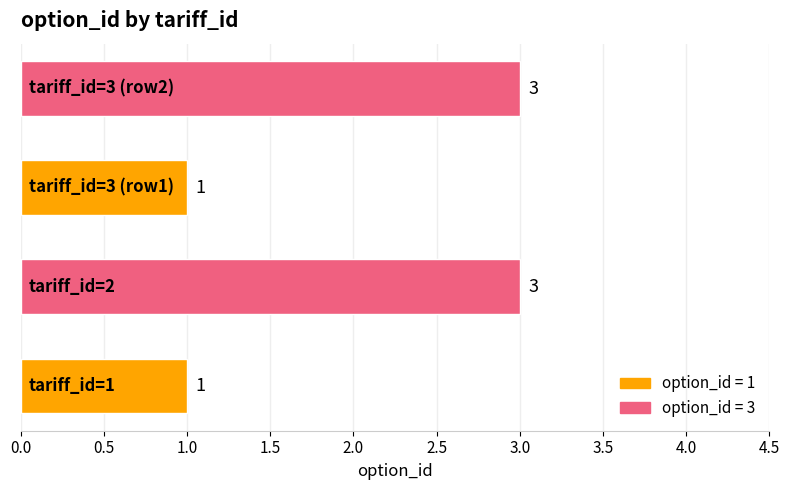

Count the values in the range 1 to 3.

4